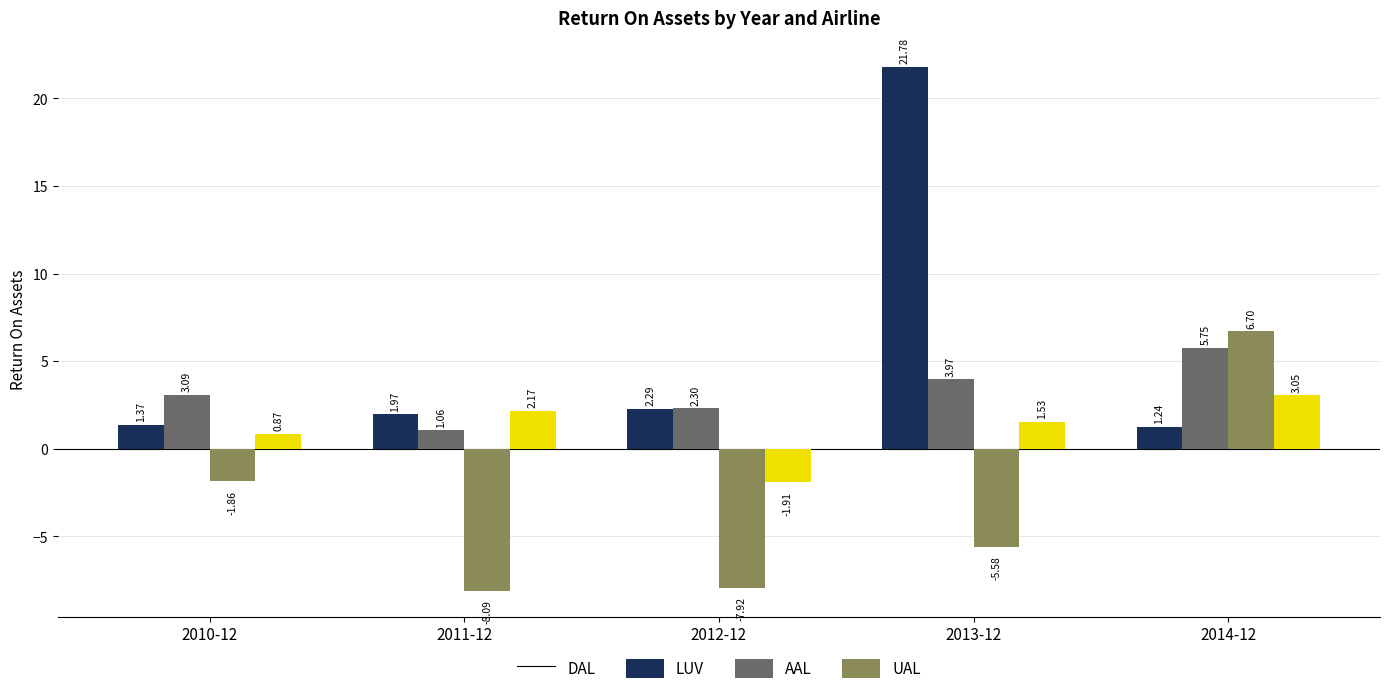

Between 2010-12 and 2011-12, which series saw the biggest shift?

AAL